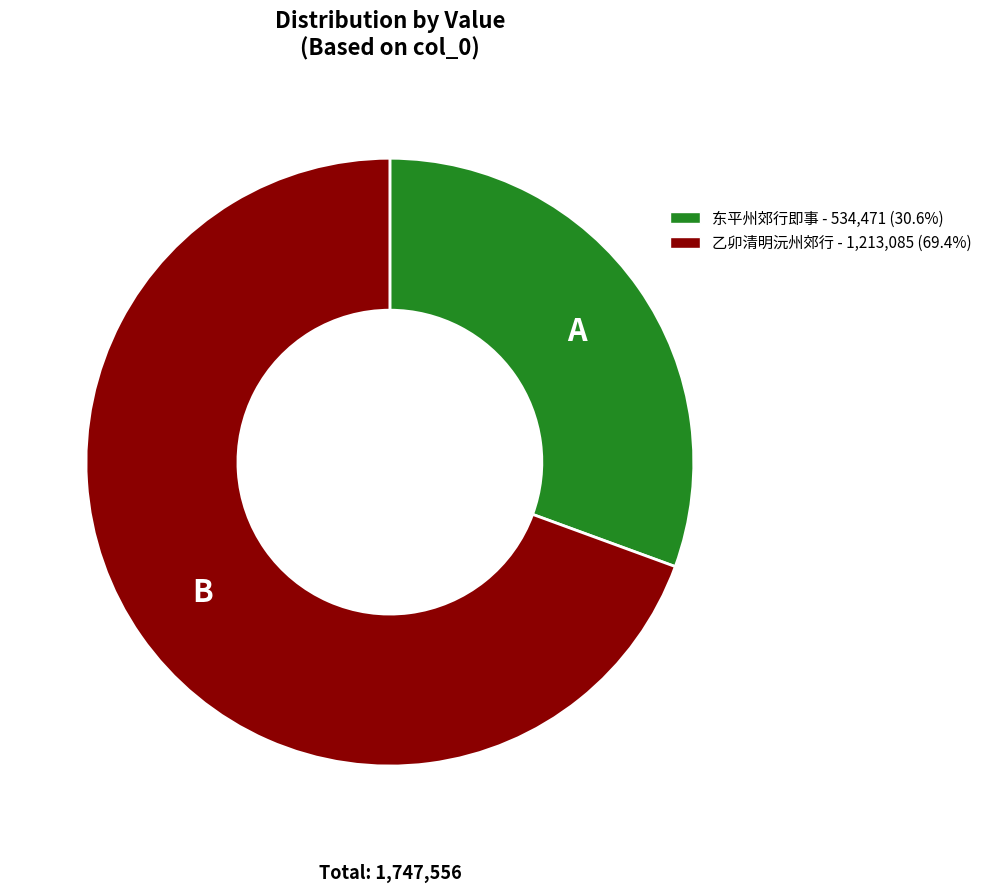

Rank the categories by value from lowest to highest.

东平州郊行即事, 乙卯清明沅州郊行